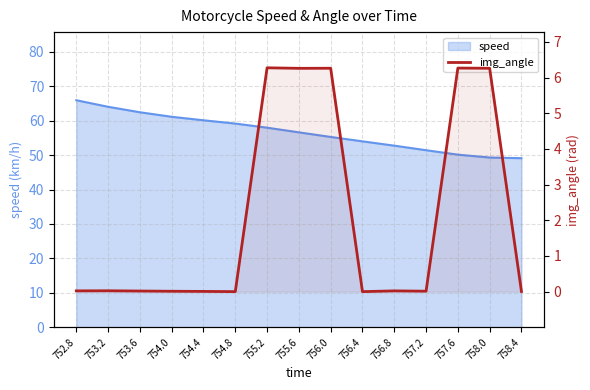

Reading right to left, extract all data points from this chart.

758.4=0.0	758.0=6.3	757.6=6.3	757.2=0.0	756.8=0.0	756.4=0.0	756.0=6.3	755.6=6.3	755.2=6.3	754.8=0.0	754.4=0.0	754.0=0.0	753.6=0.0	753.2=0.0	752.8=0.0